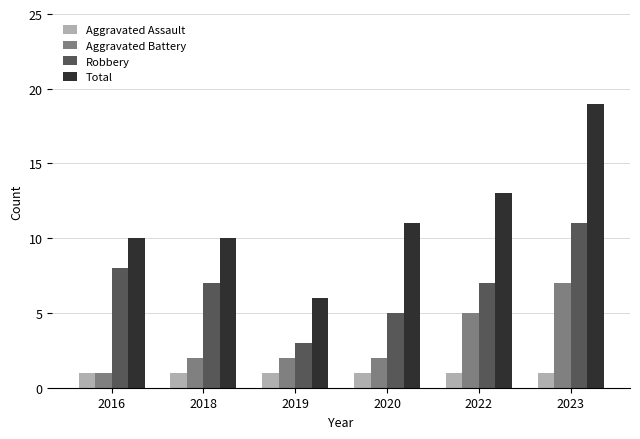

Which series changed the most between 2016 and 2020?

Robbery